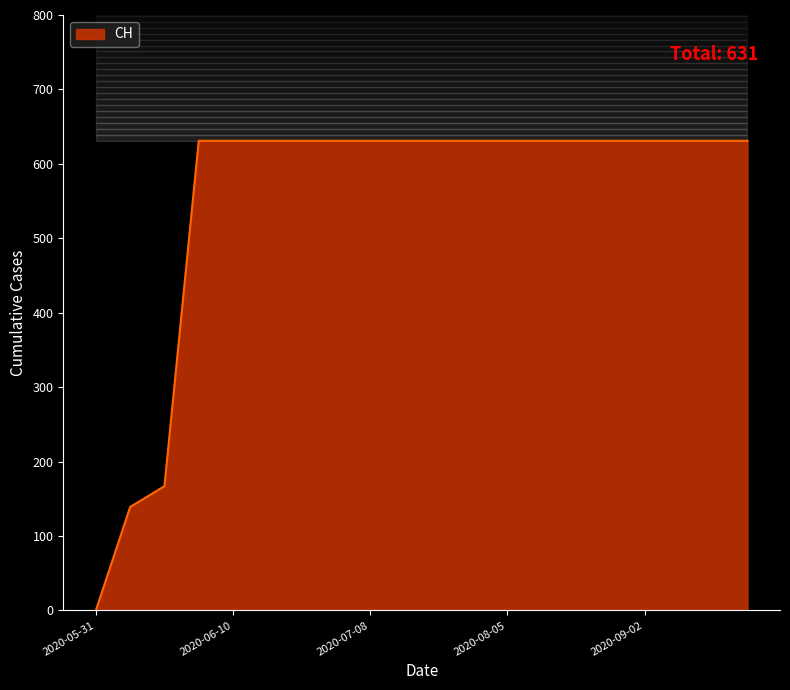

What is the label of the 8th point from the left?

2020-07-01